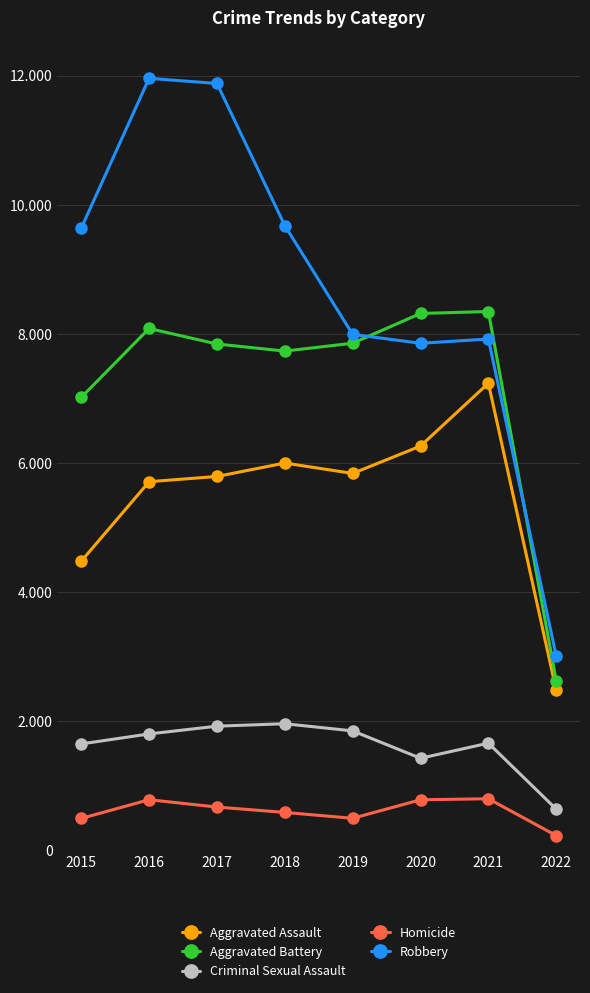

What is the value of the Criminal Sexual Assault point at the 1st from the left?

1650